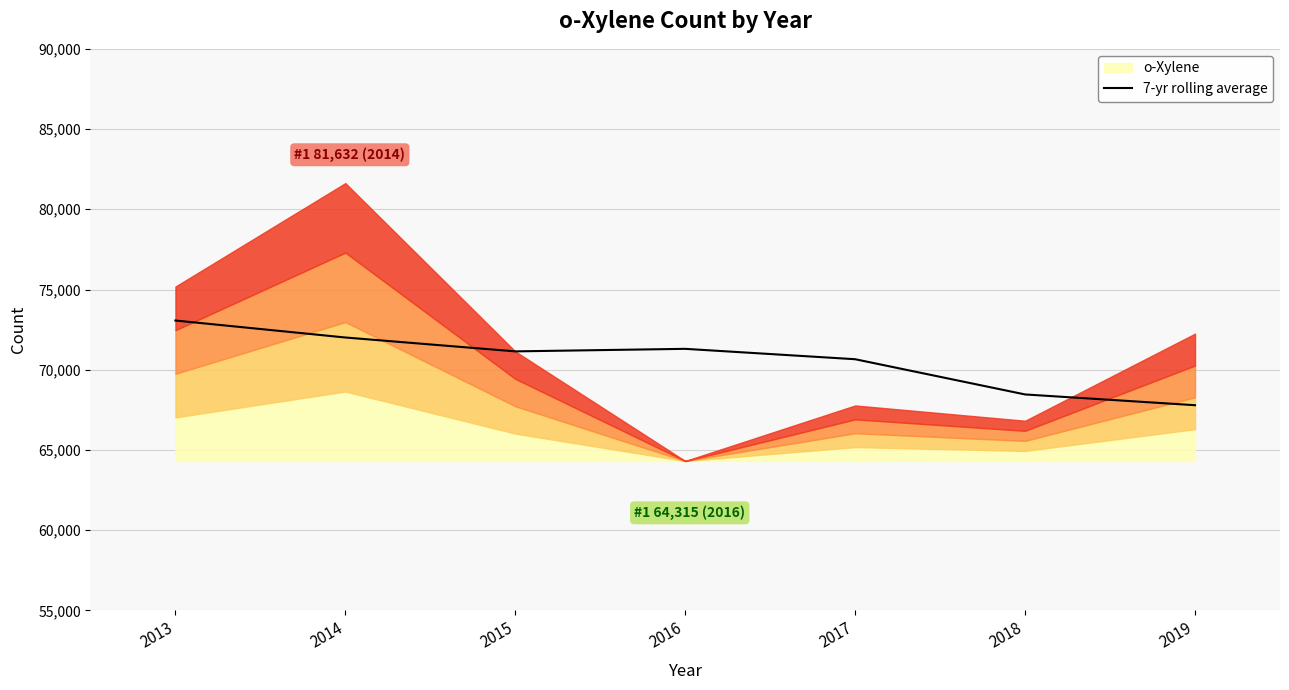

The 7-yr rolling average series shows 46384.6 at 2018. True or false?

False